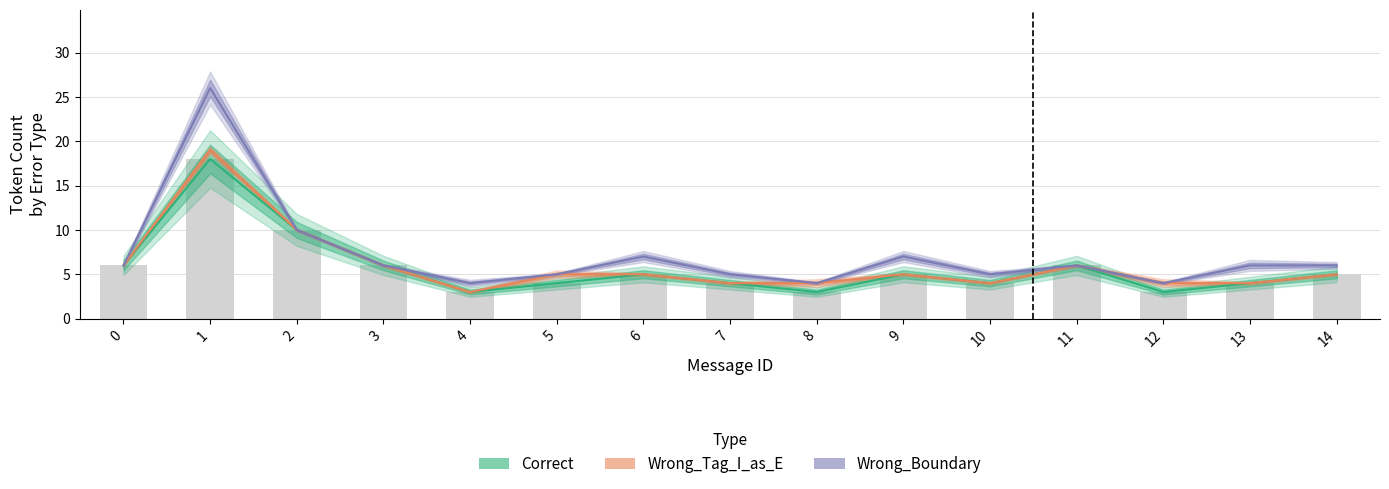

What is the difference between the maximum and minimum values in the Correct series?

15